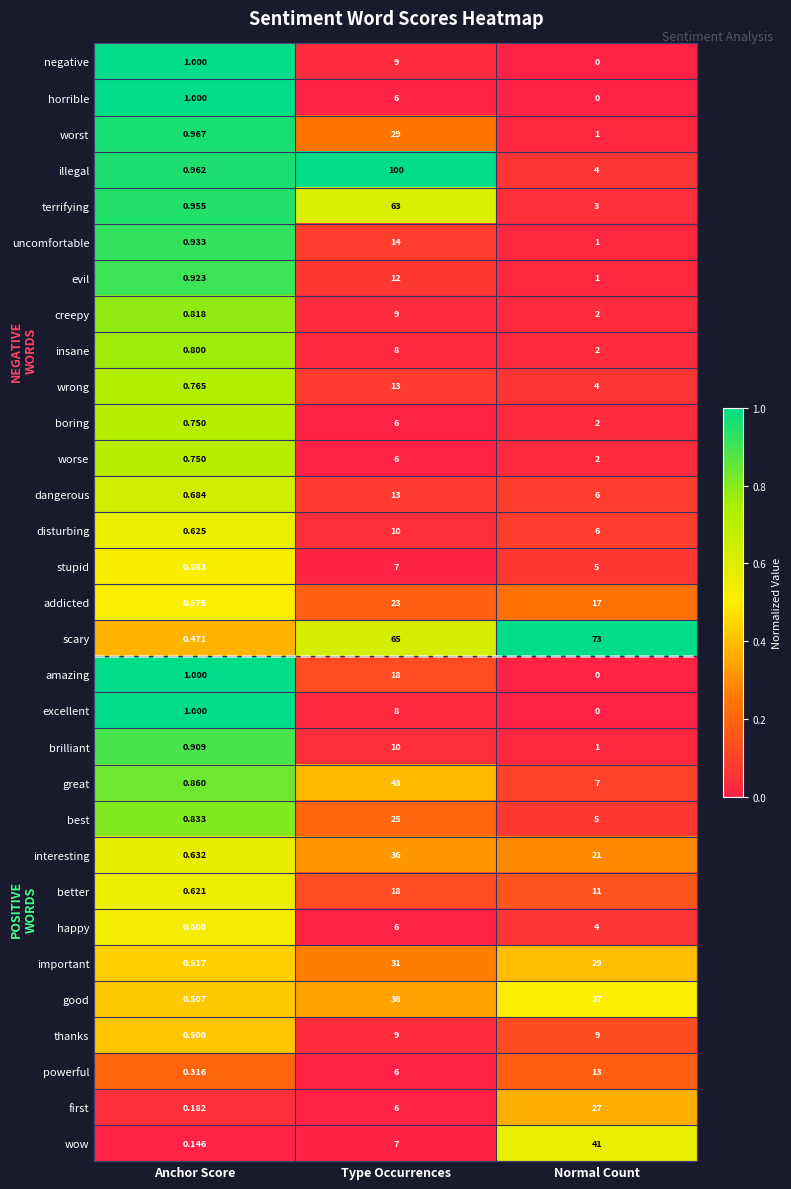

At which category does the chart reach its minimum across all series?

Normal Count